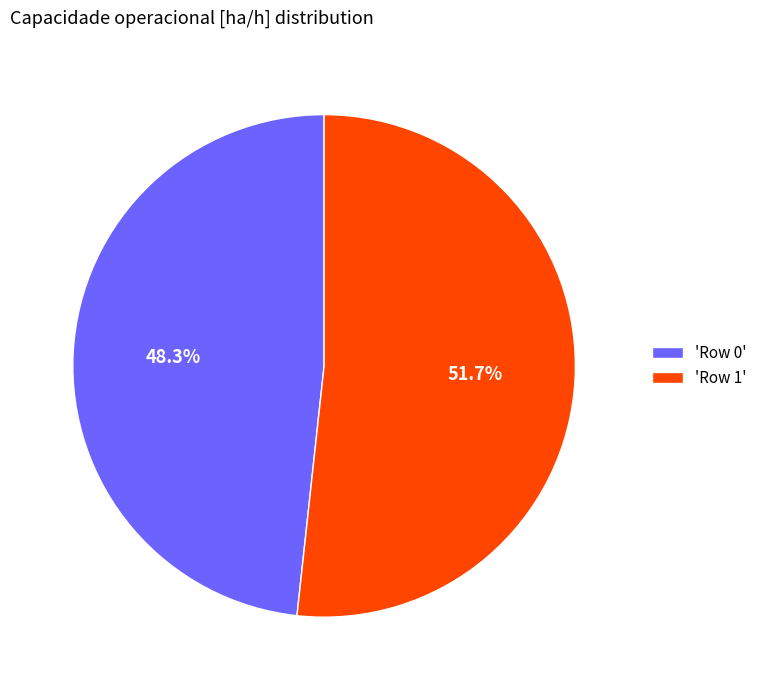

Is there a majority slice in this chart?

Yes